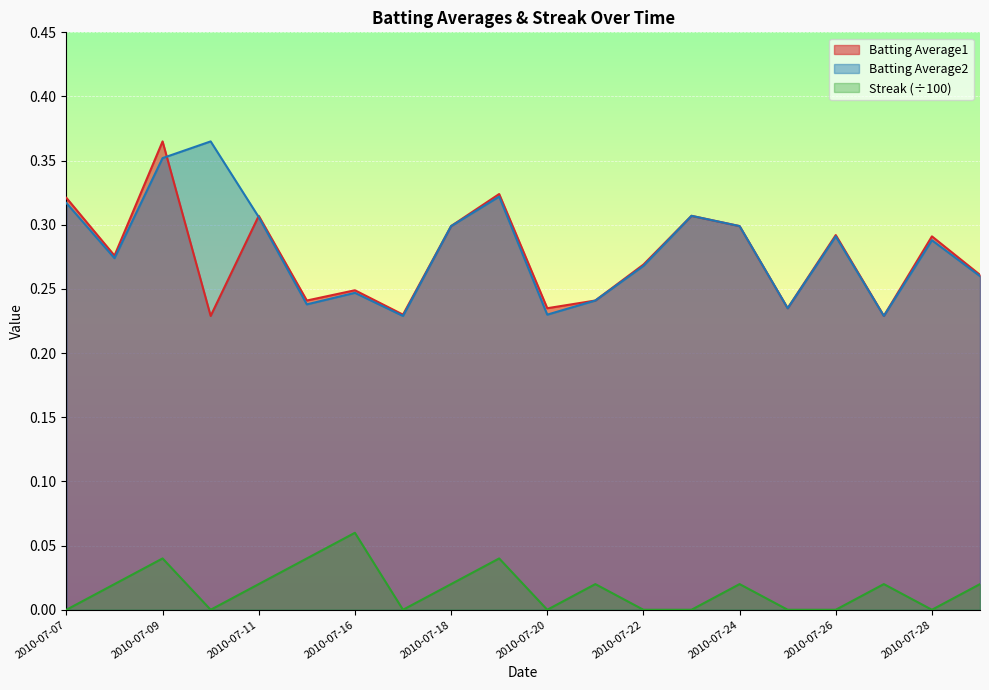

At which category does the chart reach its peak across all series?

2010-07-09